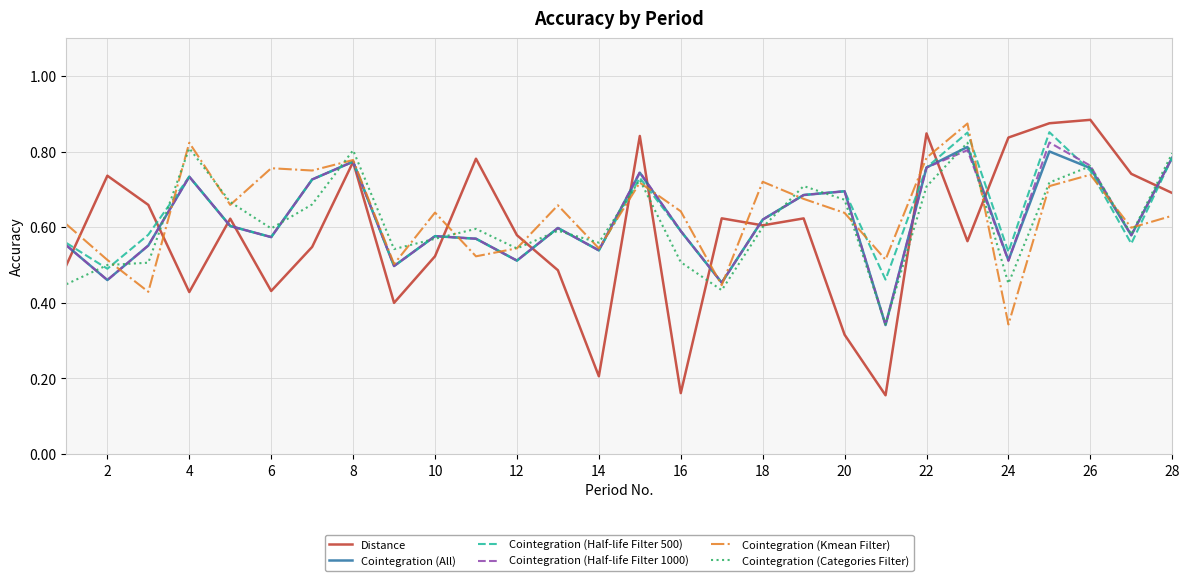

Which series has the widest spread of values?

Distance